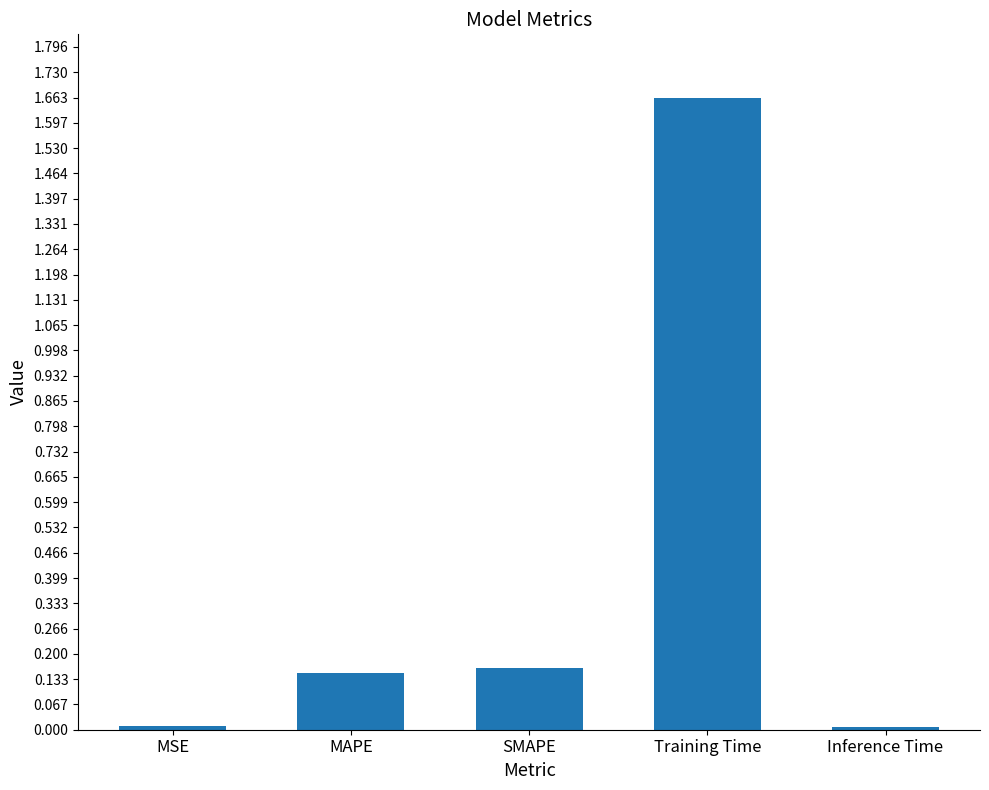

Which label corresponds to the largest value in the chart?

Training Time